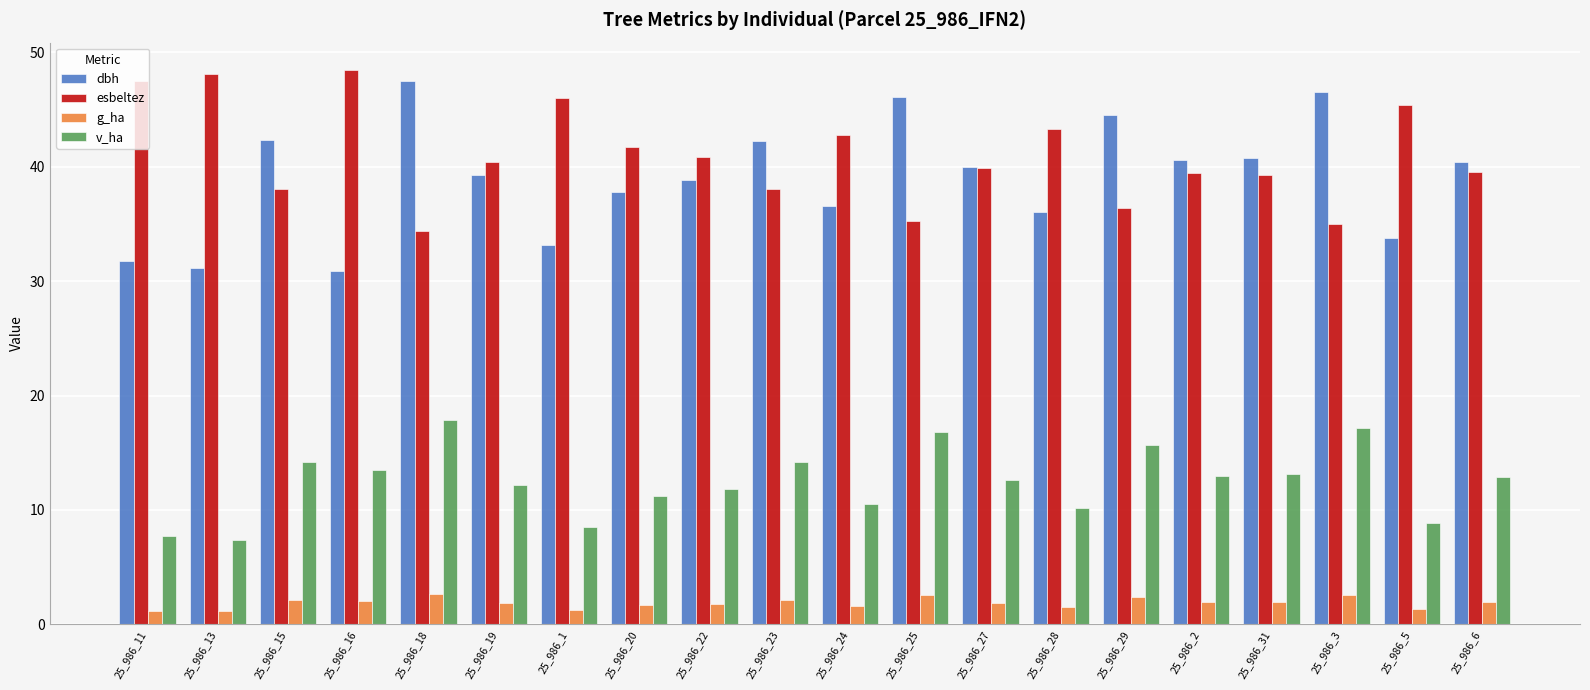

What is the label of the 9th bar from the right?

25_986_25